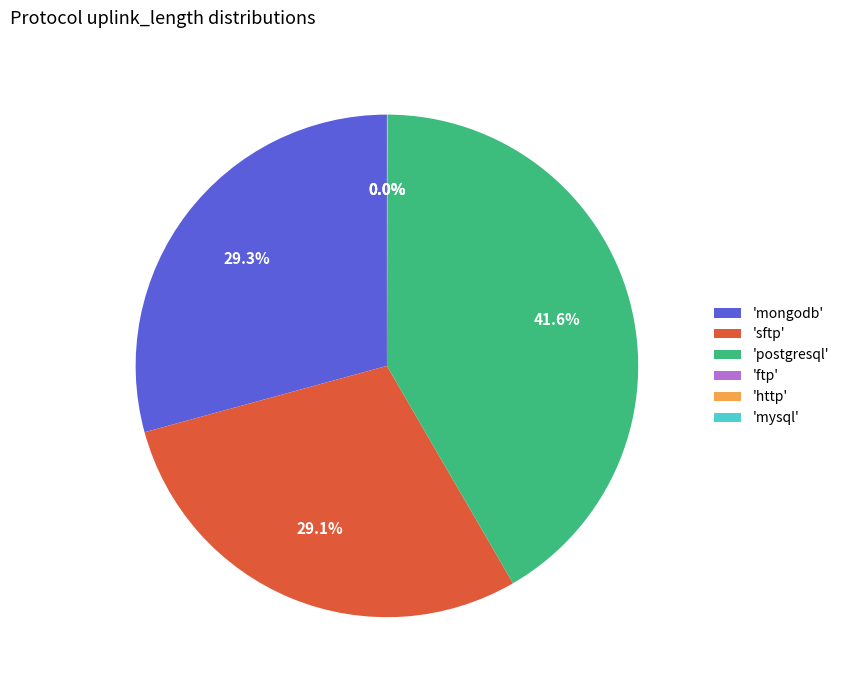

Approximately how many times larger is the value at 'mongodb' compared to 'postgresql'?

0.7